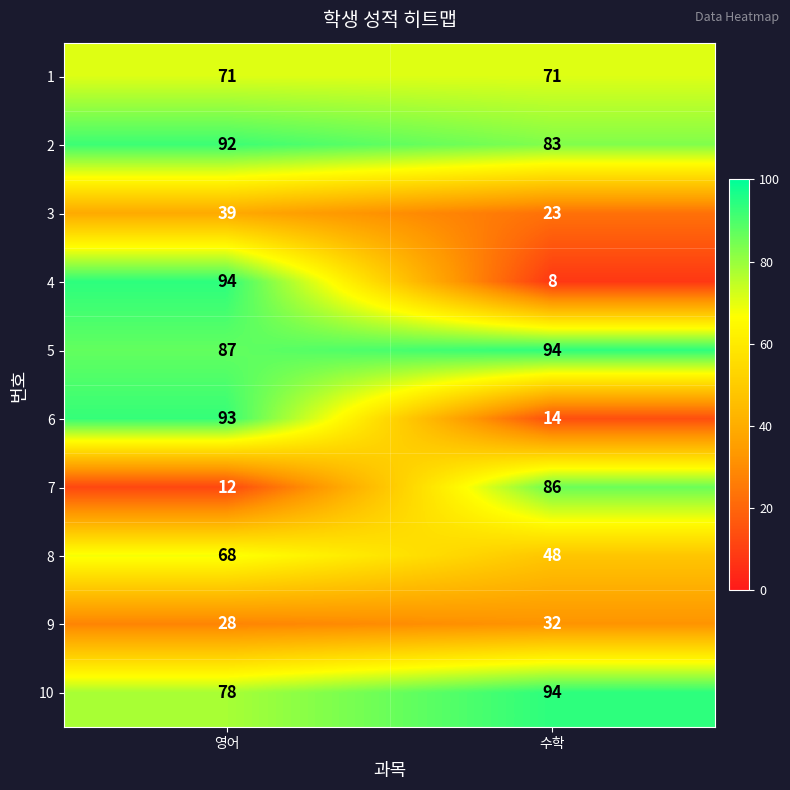

The 7 series shows 12 at 영어. True or false?

True